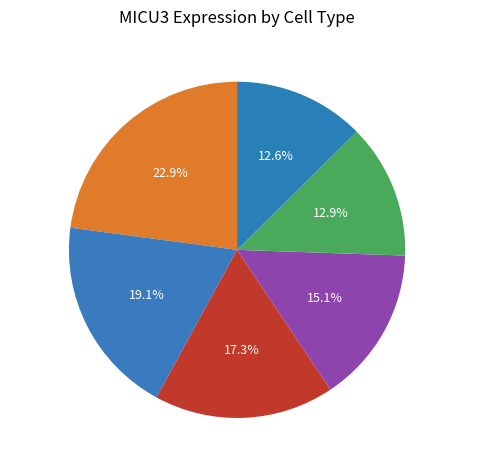

Which slice is the largest?

HD9_CD19